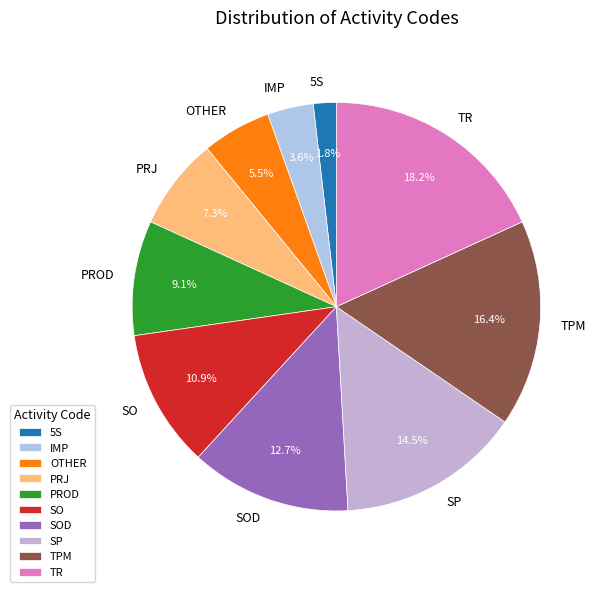

What portion of the pie excludes SO?

89.1%